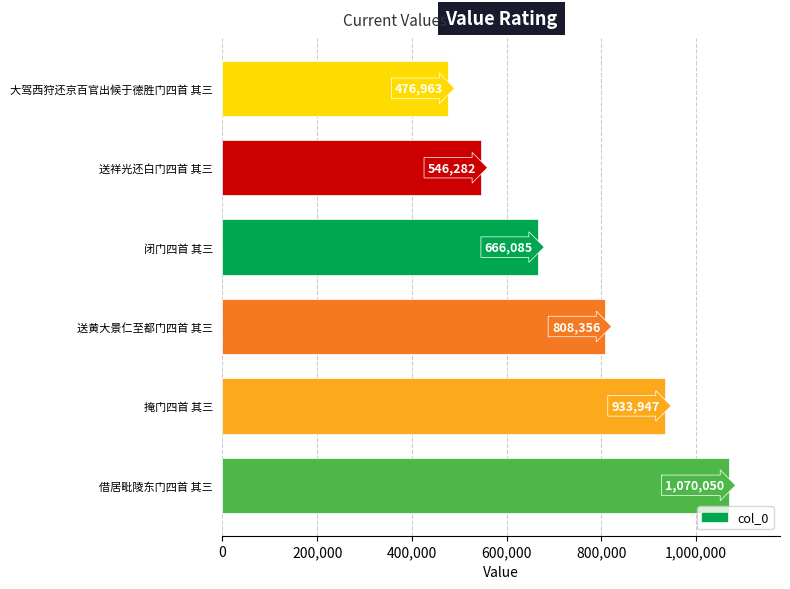

What is the difference between the second highest and minimum values?

456984